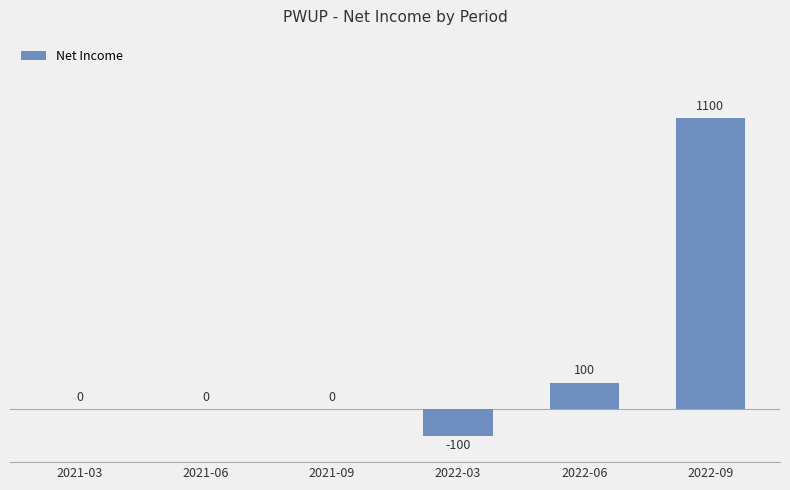

What is the greatest value displayed?

1100